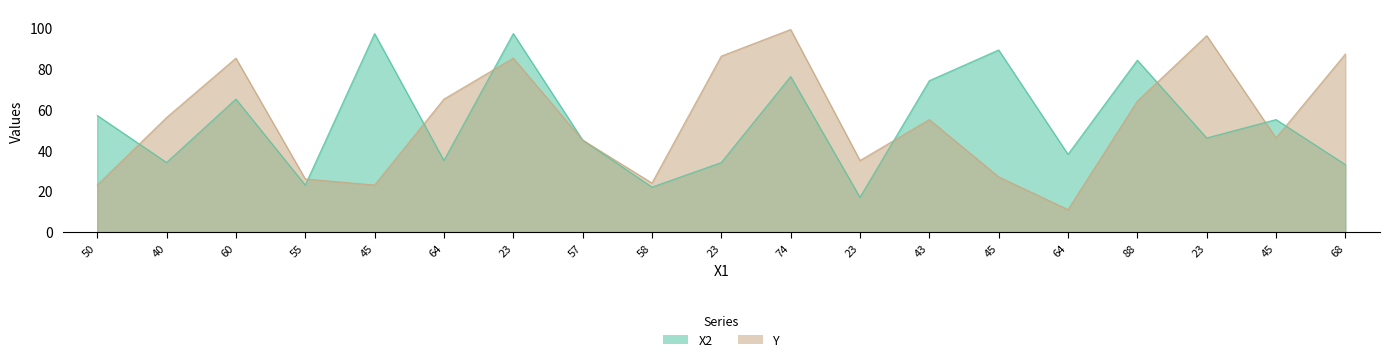

At which label is X2 closest to 57?

50